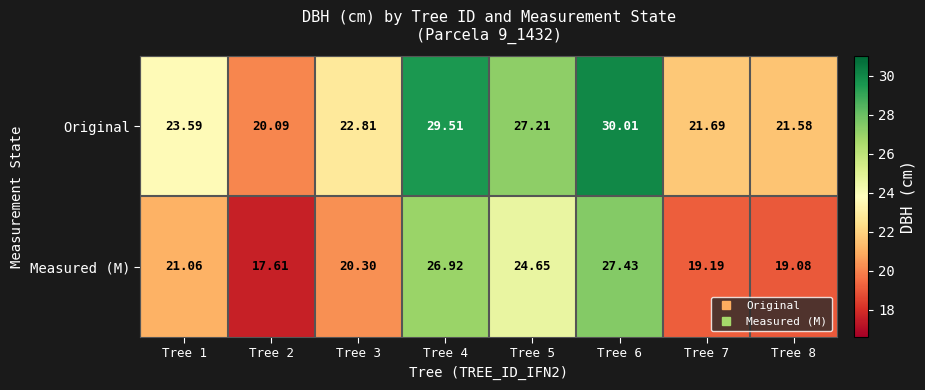

Which series has the largest total across all categories?

Original